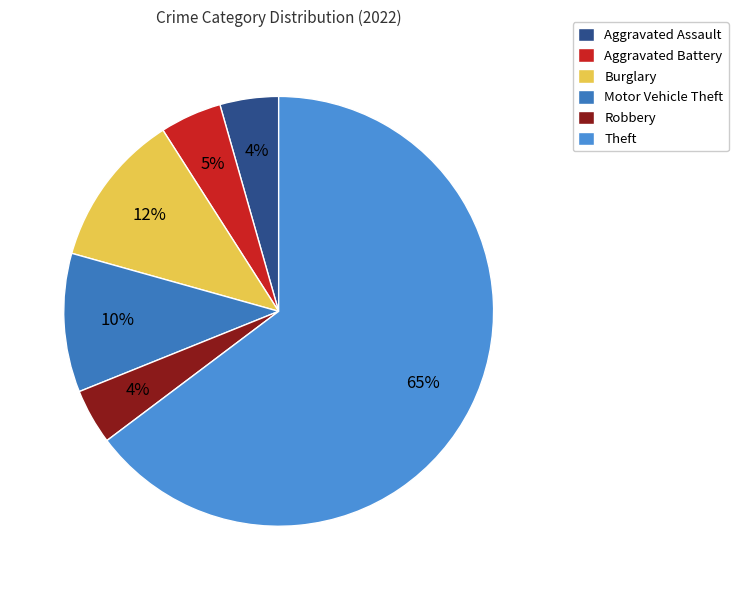

Which has a higher value, Aggravated Assault or Burglary?

Burglary